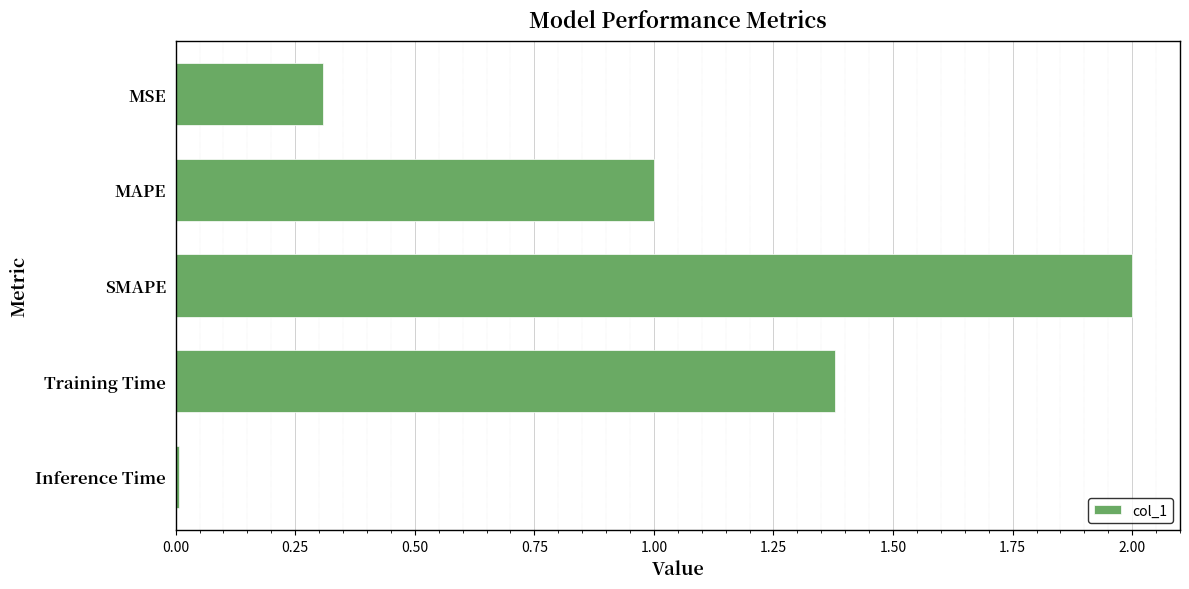

The chart shows a value of 1.0 at MAPE. True or false?

True